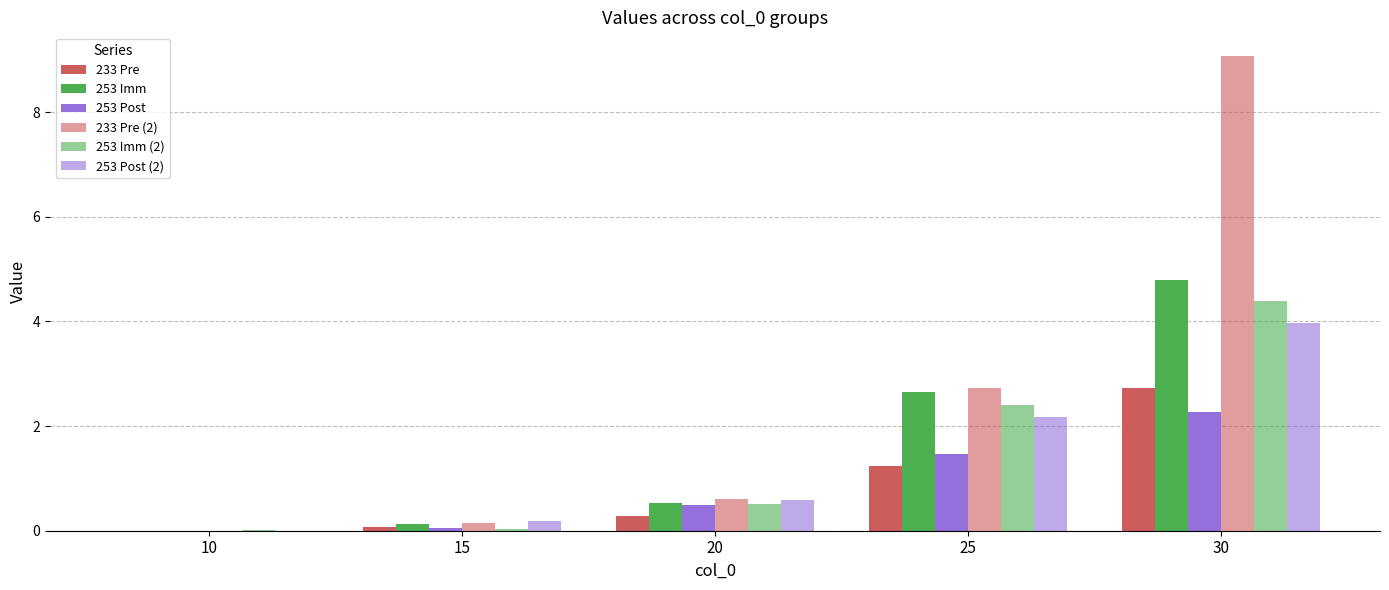

What is the value of the 253 Post bar at the 2nd from the left?

0.1